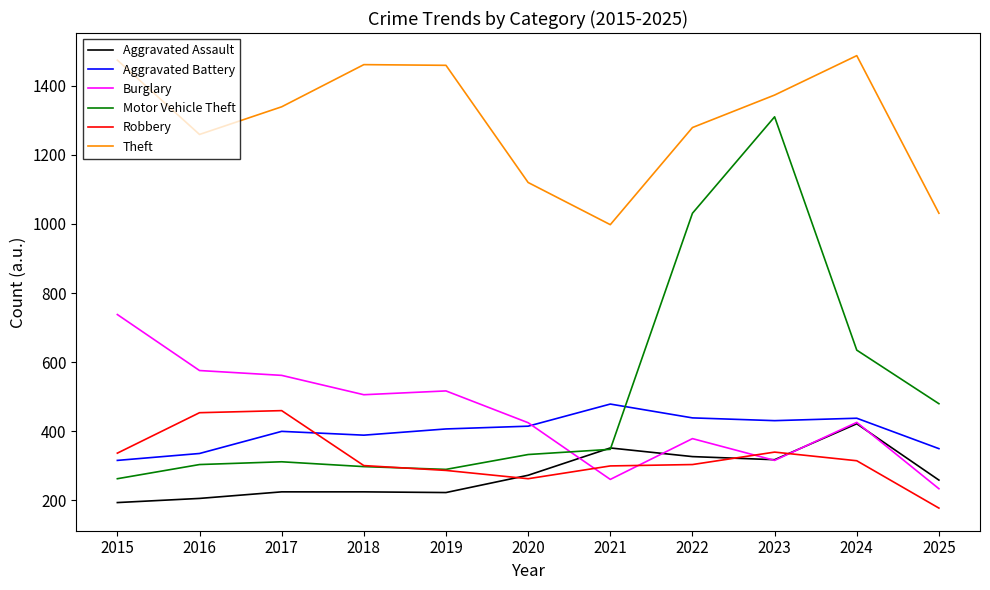

True or false: Motor Vehicle Theft and Aggravated Battery cross at least once.

True